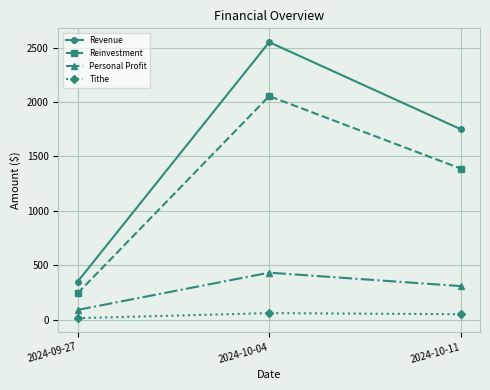

What are all the series names shown in the legend?

Revenue, Reinvestment, Personal Profit, Tithe